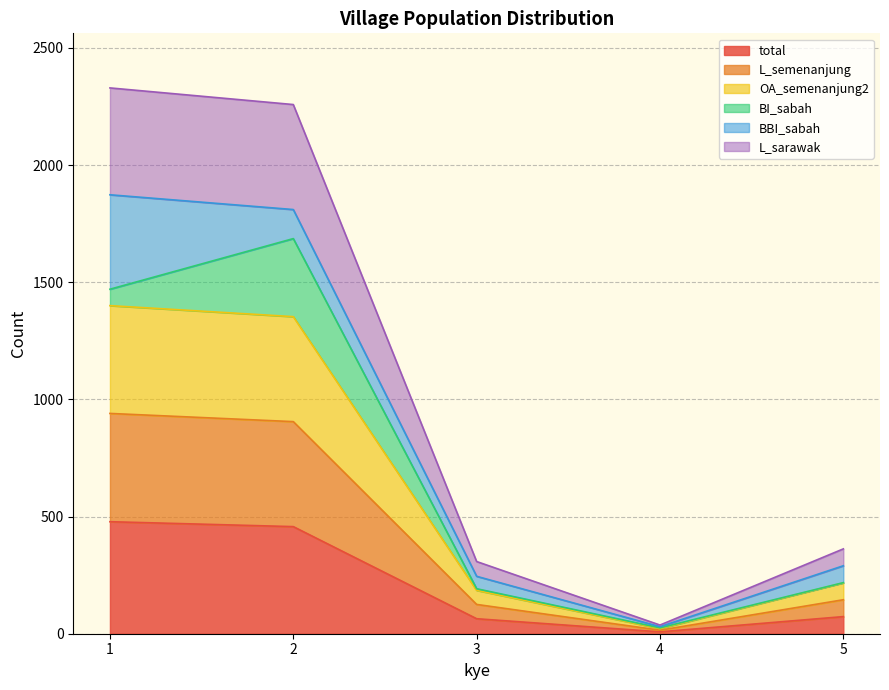

The total series shows 13 at 4. True or false?

False